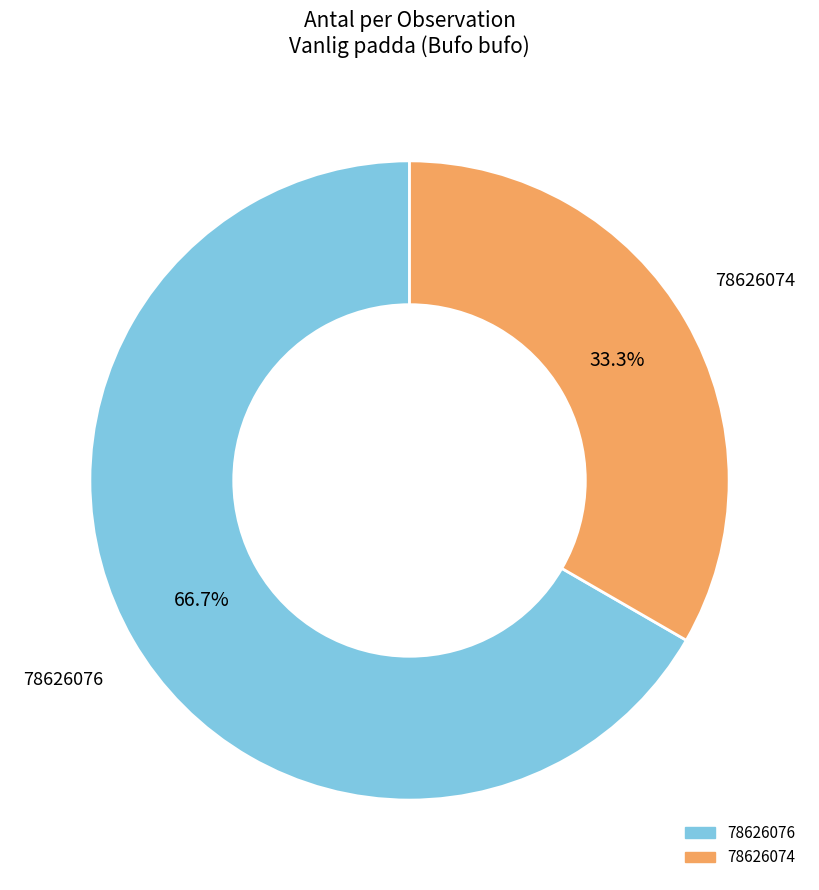

What is the largest slice in the pie chart?

78626076